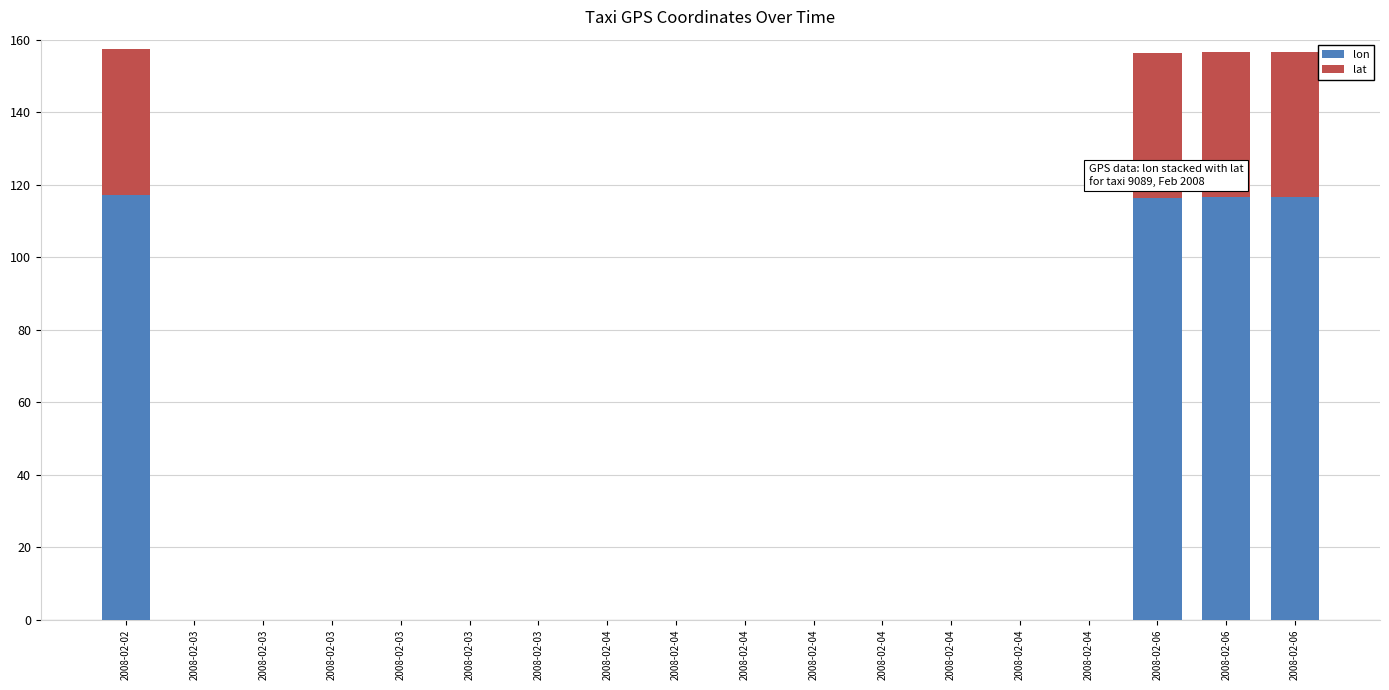

How many categories are shown in the chart?

18